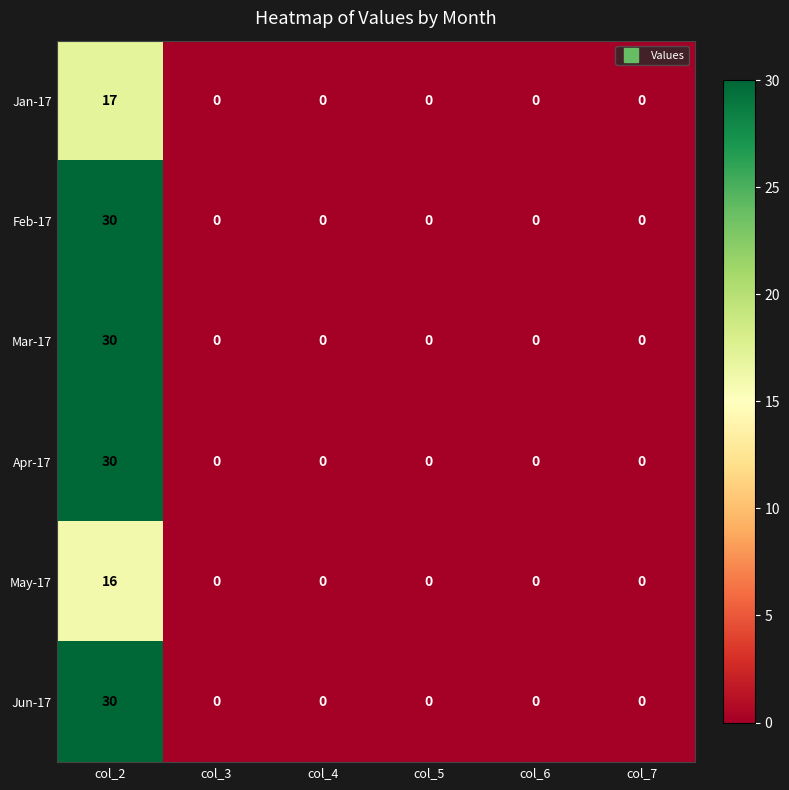

The value of Apr-17 at col_6 is -21. True or false?

False